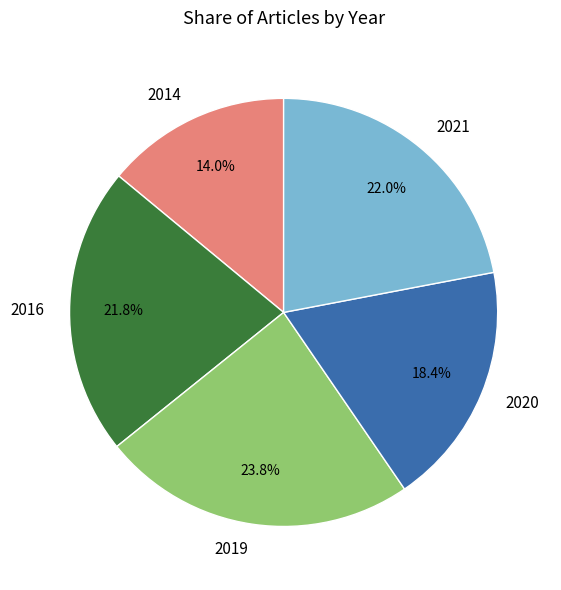

How many segments does this pie chart have?

5